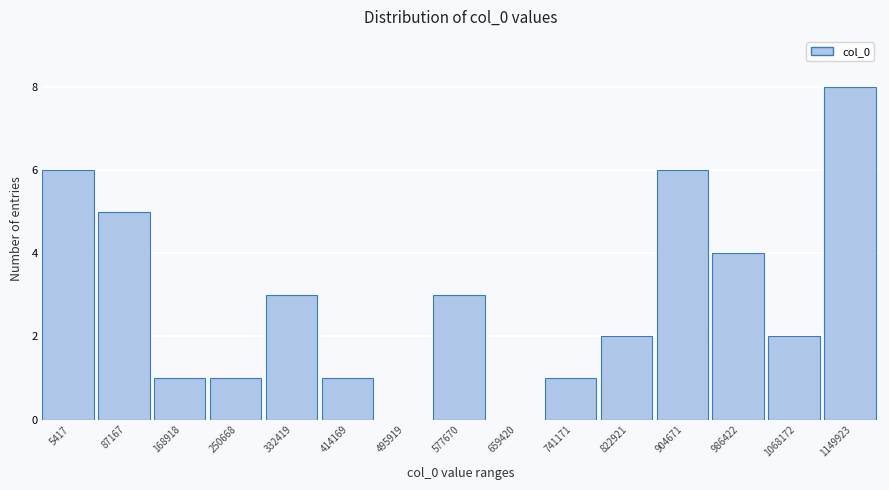

Reading right to left, extract all data points from this chart.

1149923=8	1068172=2	986422=4	904671=6	822921=2	741171=1	659420=0	577670=3	495919=0	414169=1	332419=3	250668=1	168918=1	87167=5	5417=6